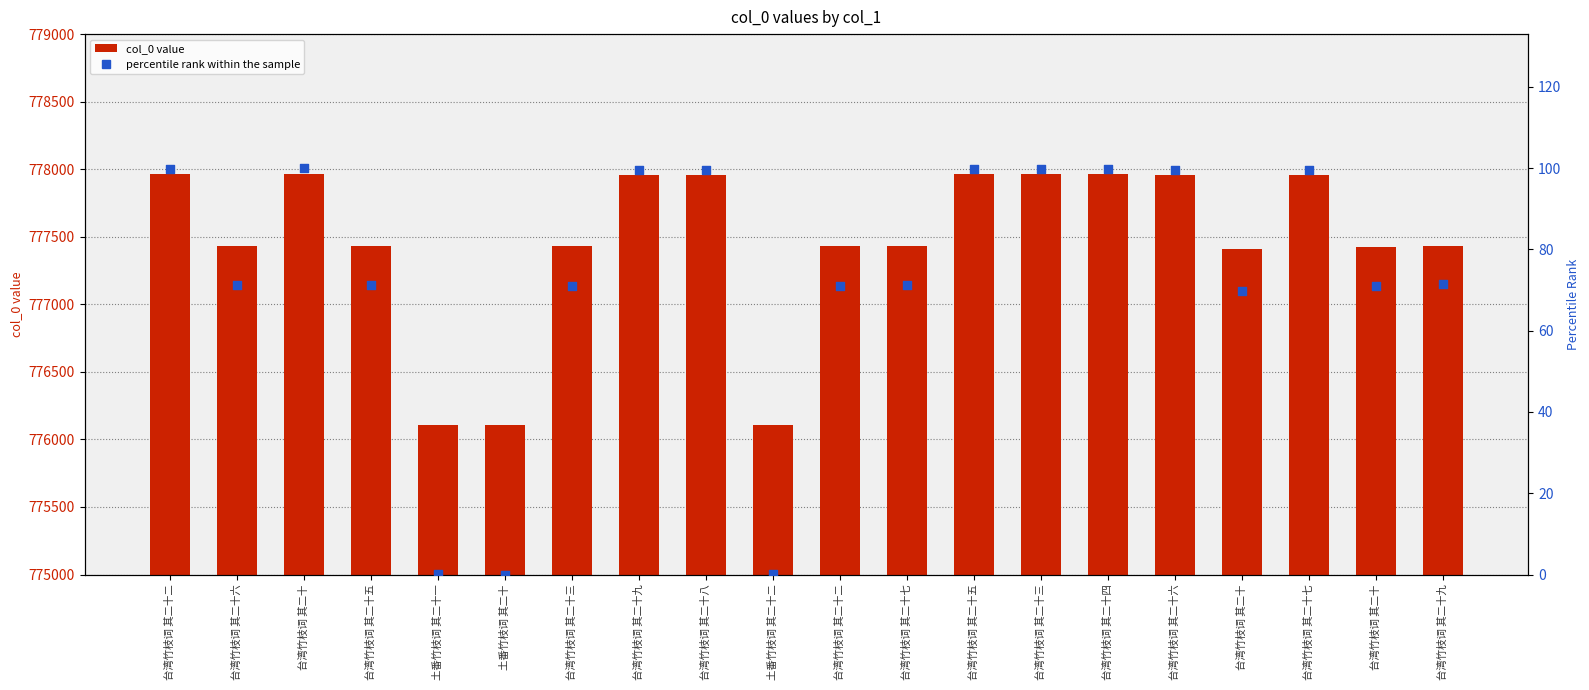

Which series has the largest total across all categories?

col_0